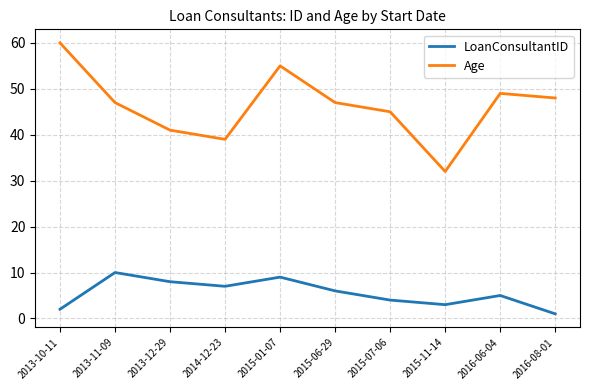

Between 2014-12-23 and 2016-08-01, which series saw the biggest shift?

Age